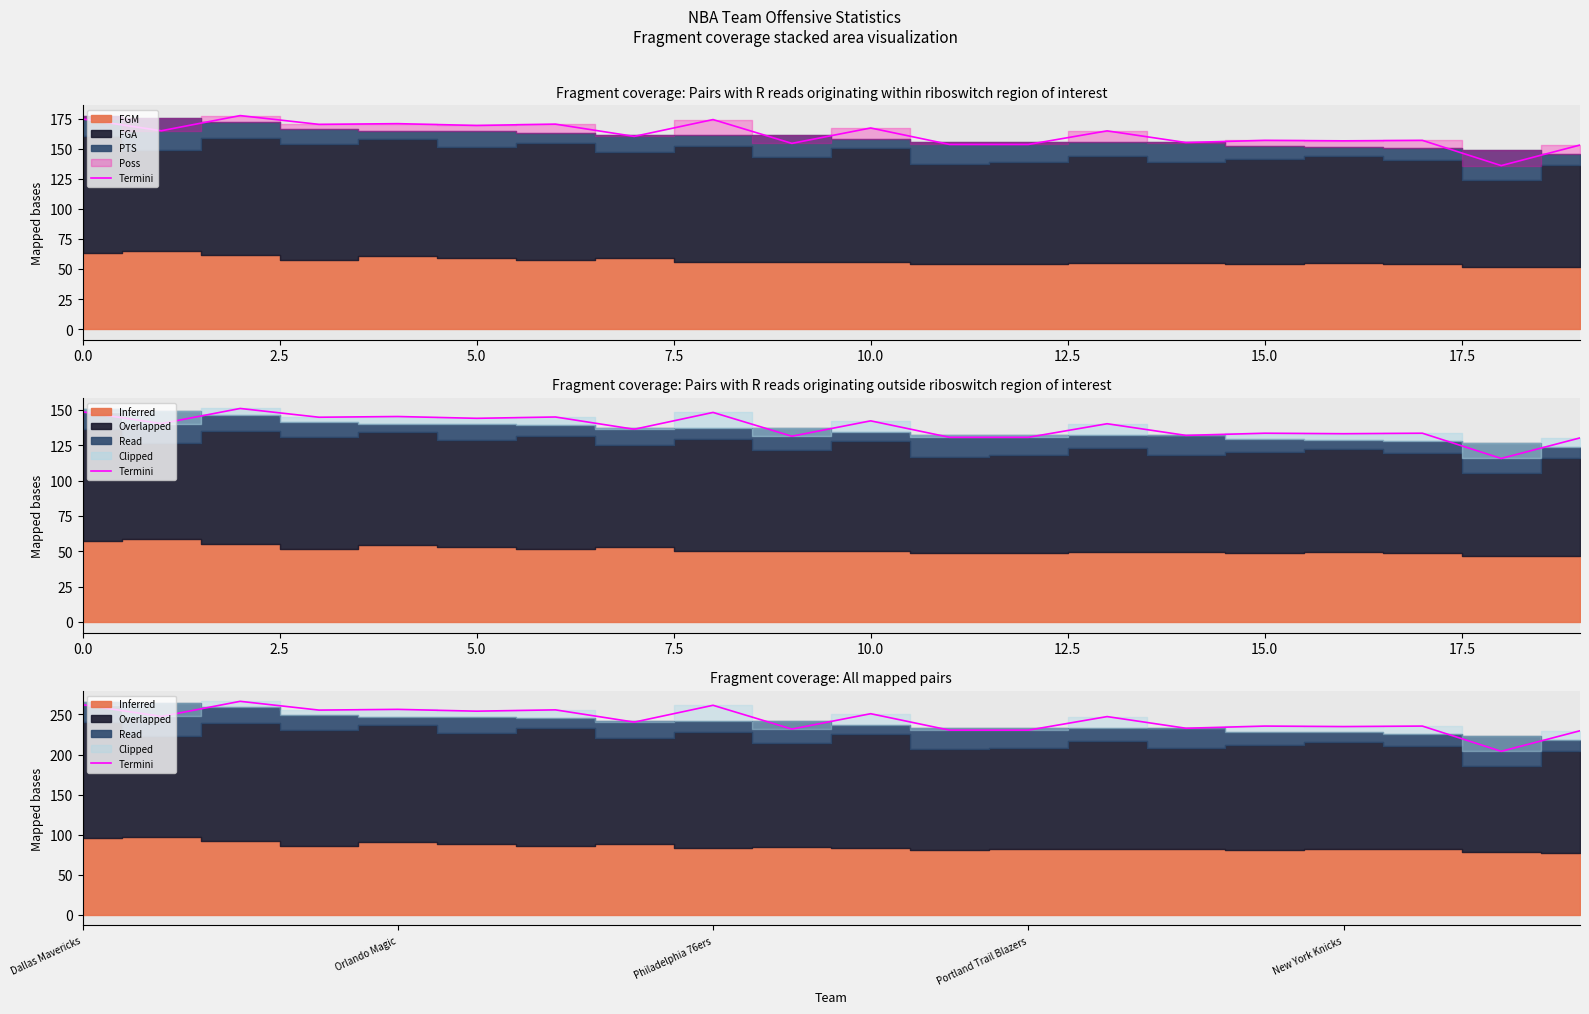

What is the sum of all values?

4862.9